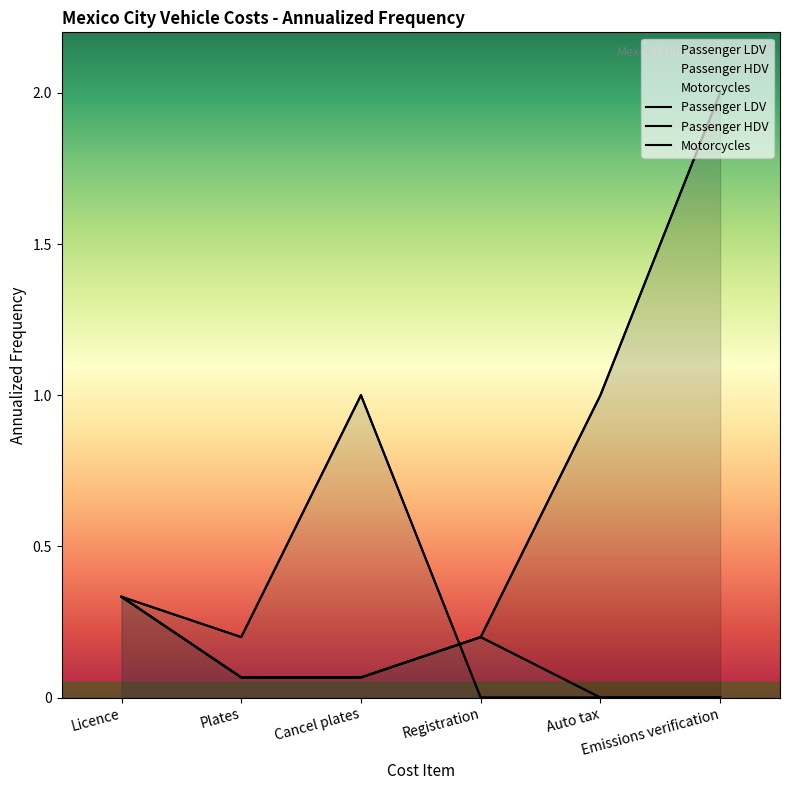

What are all the series names shown in the legend?

Passenger LDV, Passenger HDV, Motorcycles